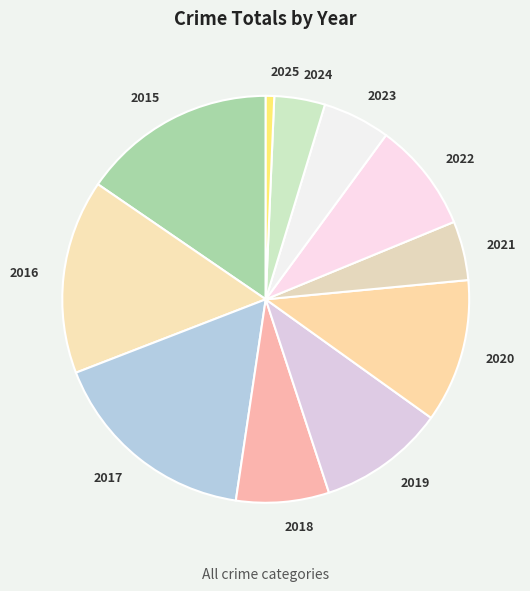

Is there any slice that represents more than half of the pie?

No